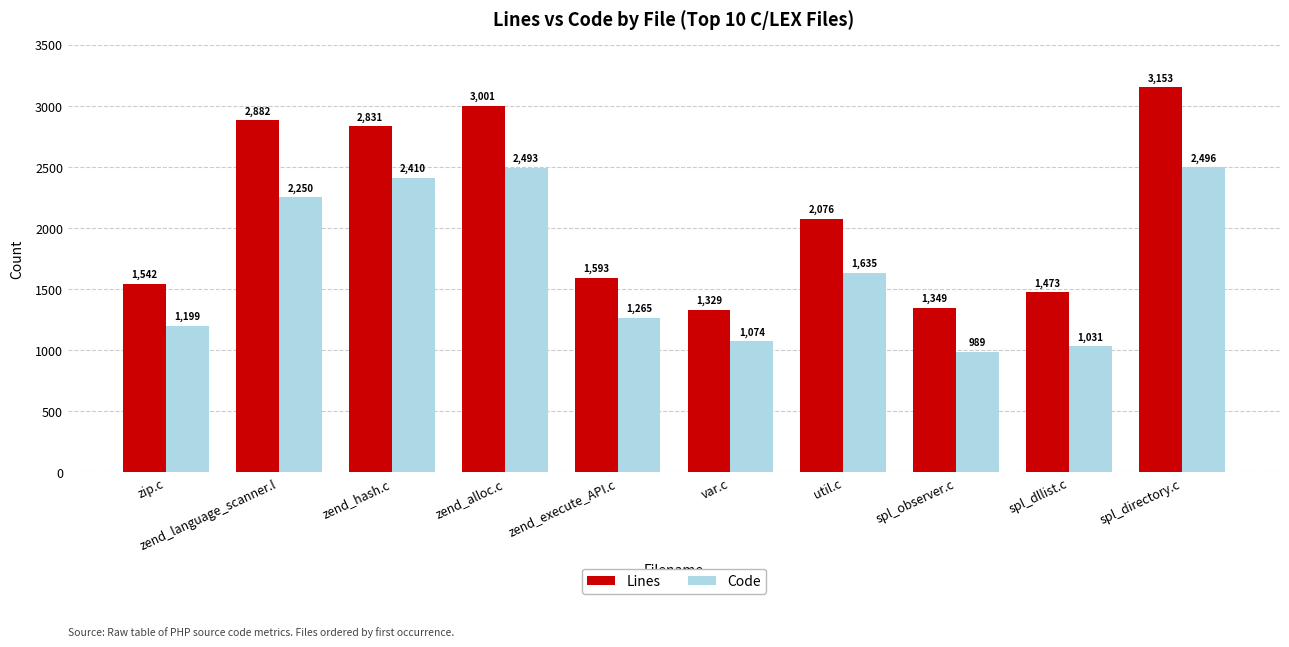

Which category has the highest value across all series?

spl_directory.c